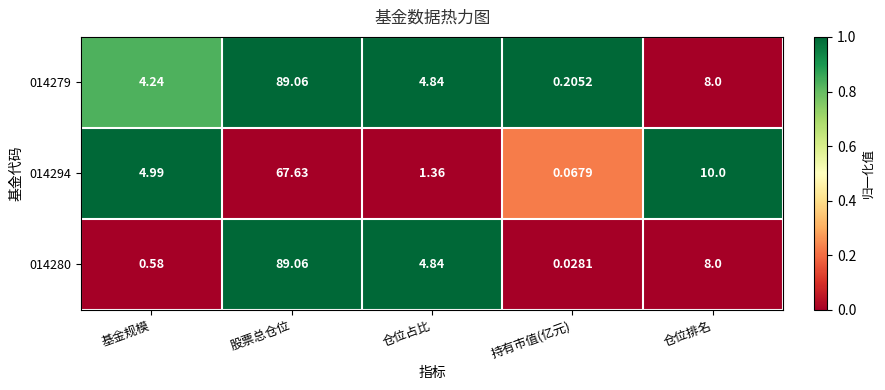

Count the number of categories in the chart.

5